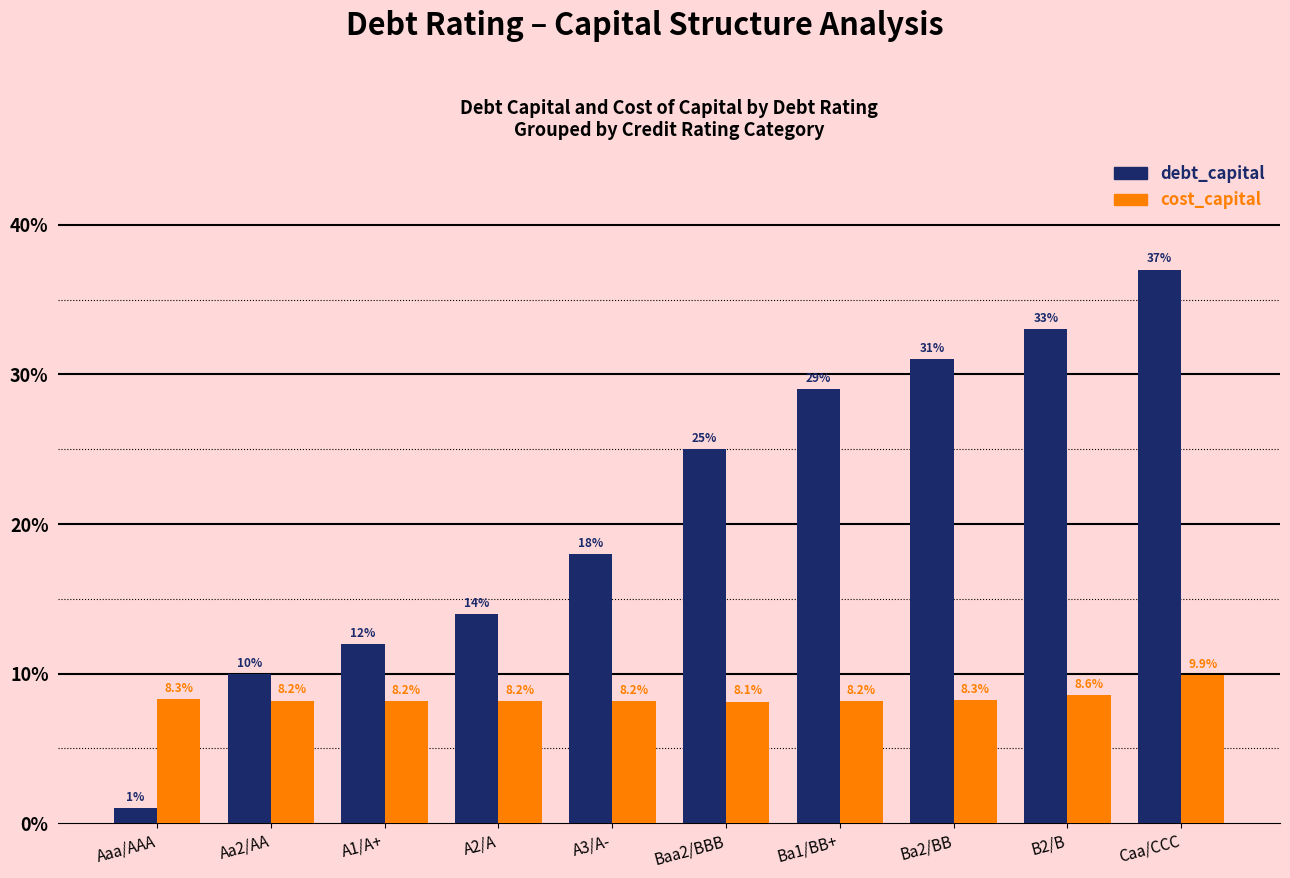

Does the chart contain any negative values?

No